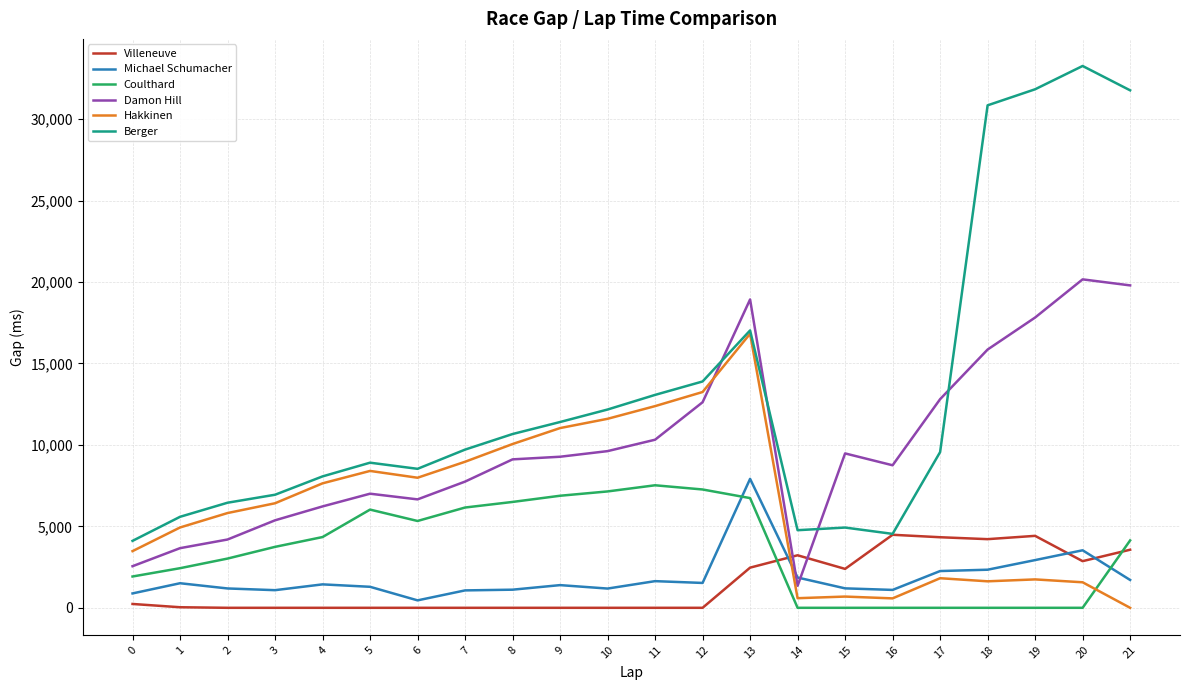

Where is the first local maximum for Hakkinen?

5